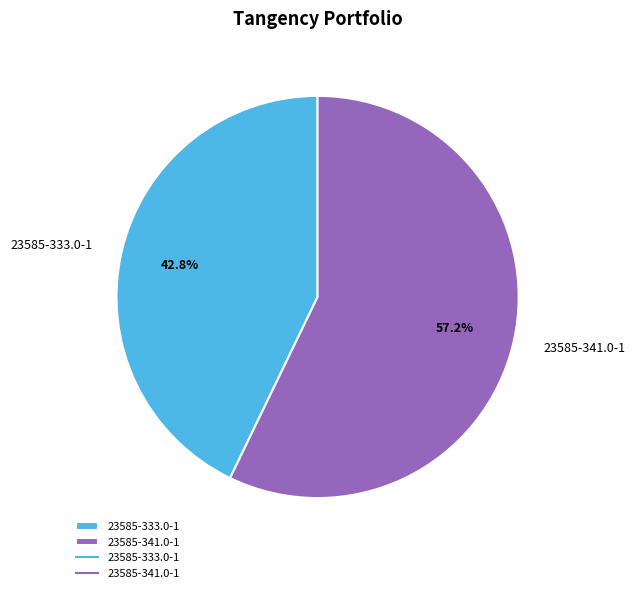

What is the largest slice in the pie chart?

23585-341.0-1